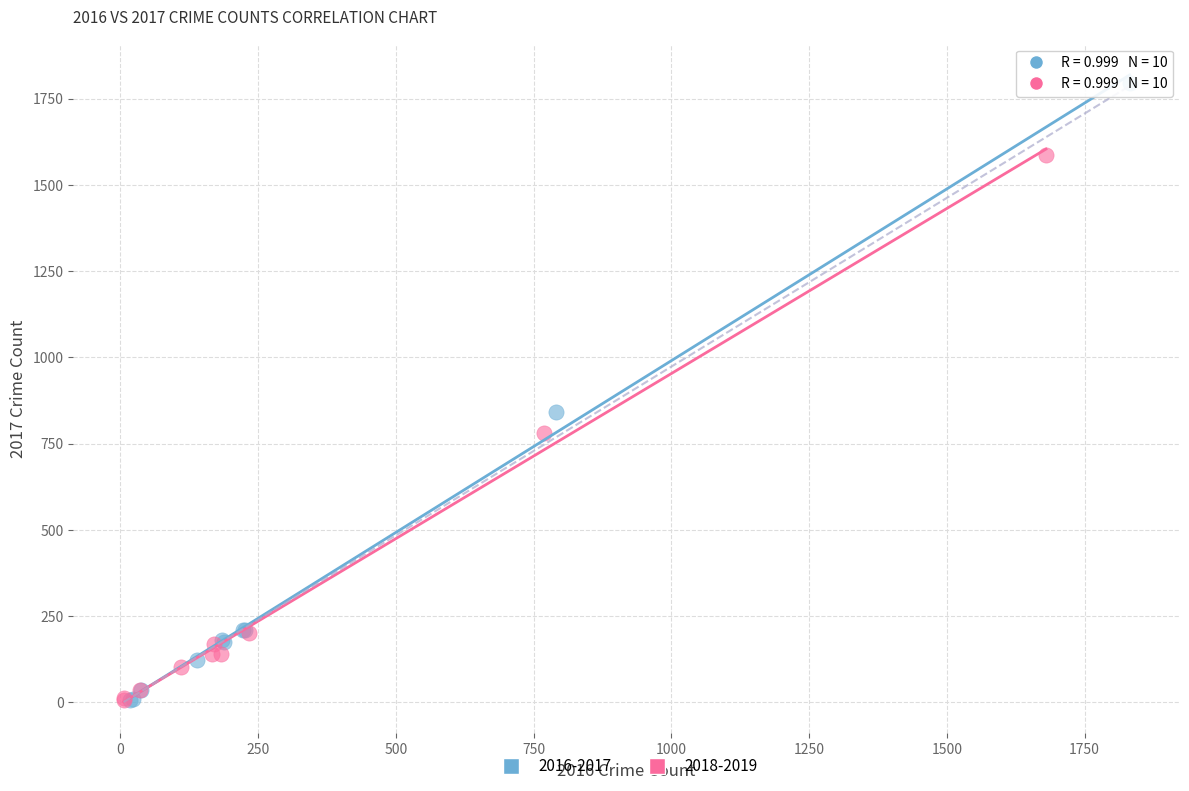

Which series contains the highest Y value?

2016-2017